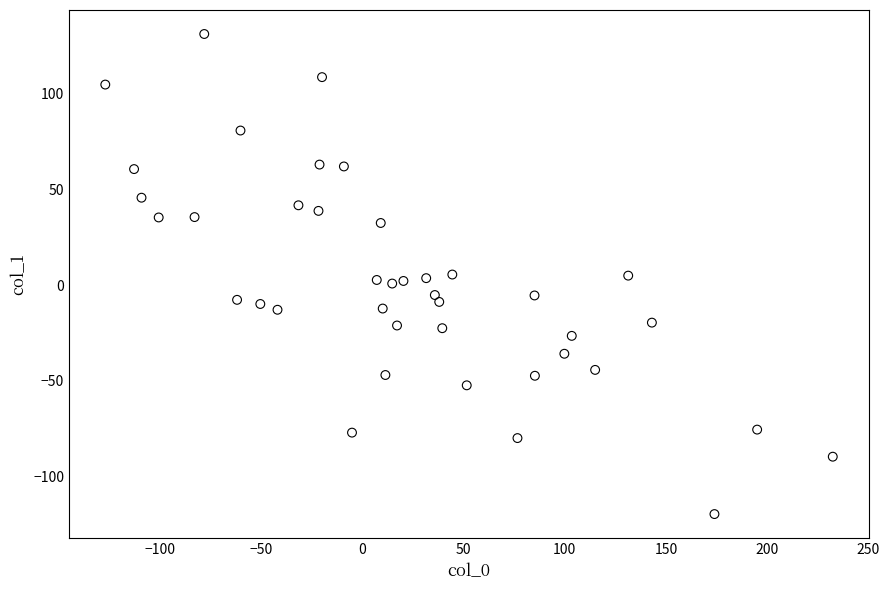

What is the range of Y values (max minus min)?

250.6